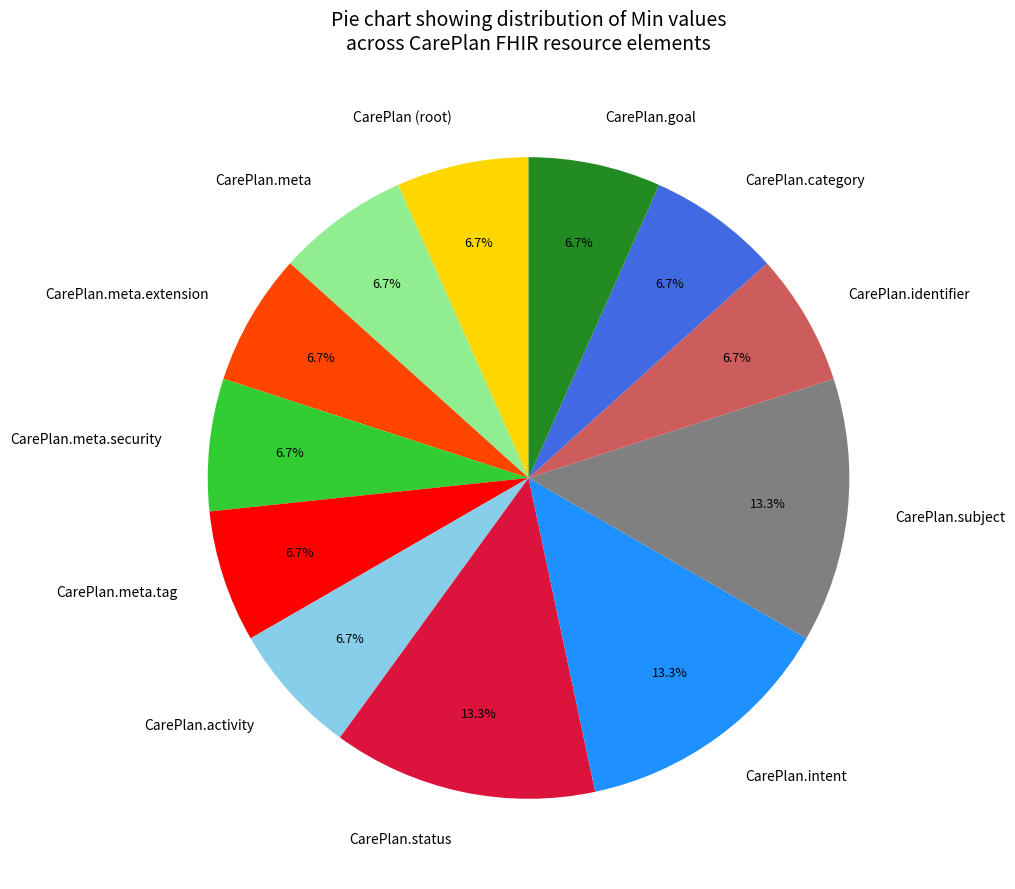

Is CarePlan.goal the majority of the pie?

No